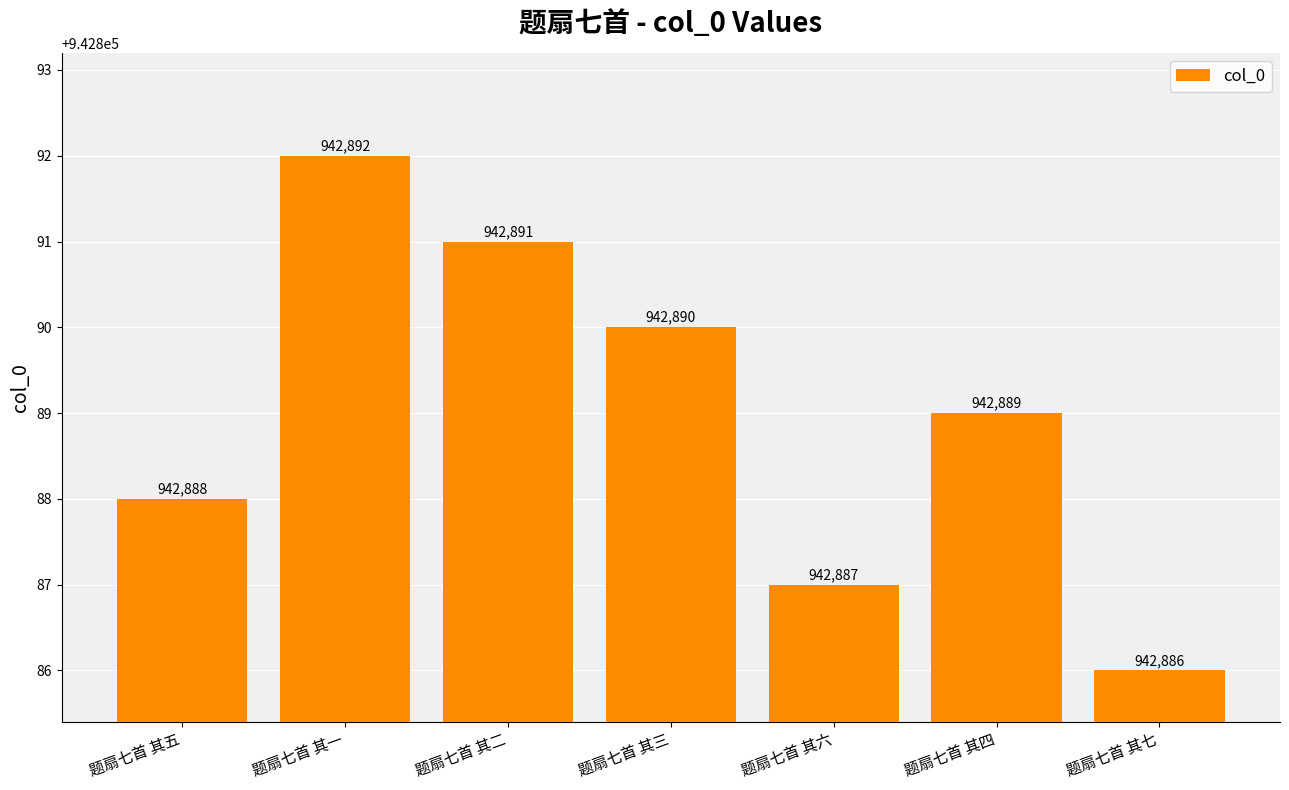

How many series are shown in this chart?

1